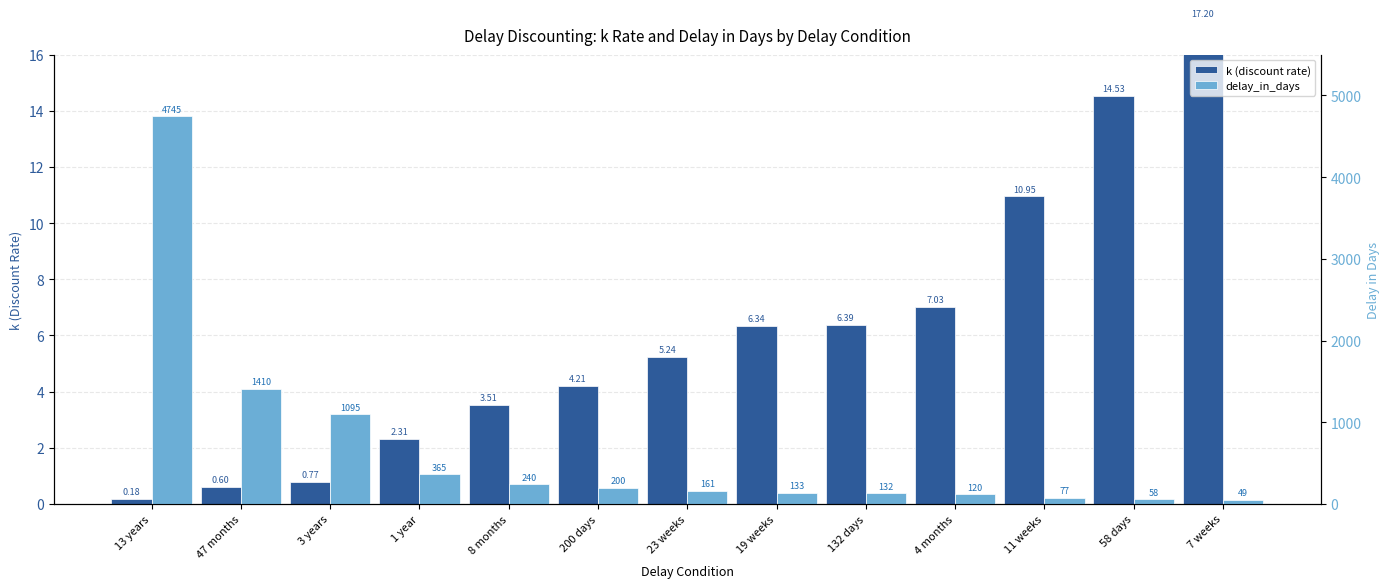

Which category has the highest value in the k (discount rate) series?

7 weeks